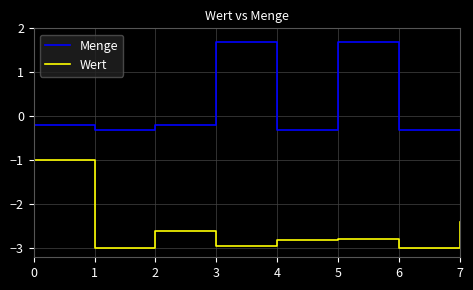

What is the smallest value displayed?

-3.0